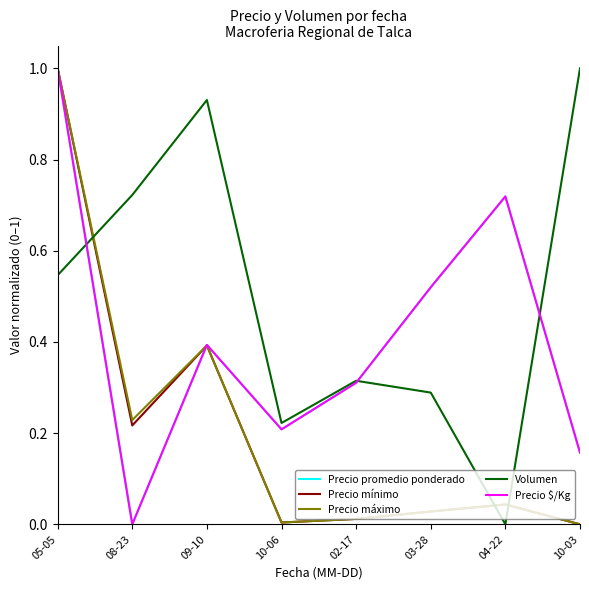

Which series changed the most between 05-05 and 02-17?

Precio mínimo